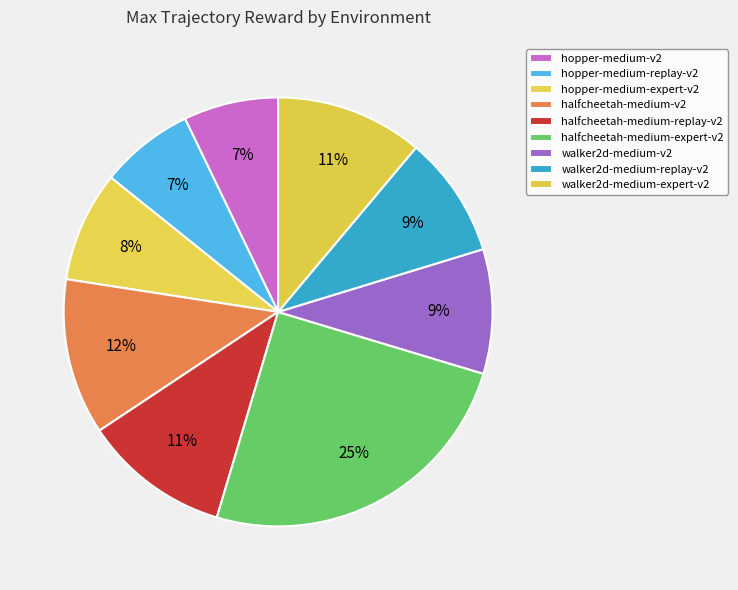

What is the total percentage of hopper-medium-replay-v2 and hopper-medium-expert-v2?

15.4%